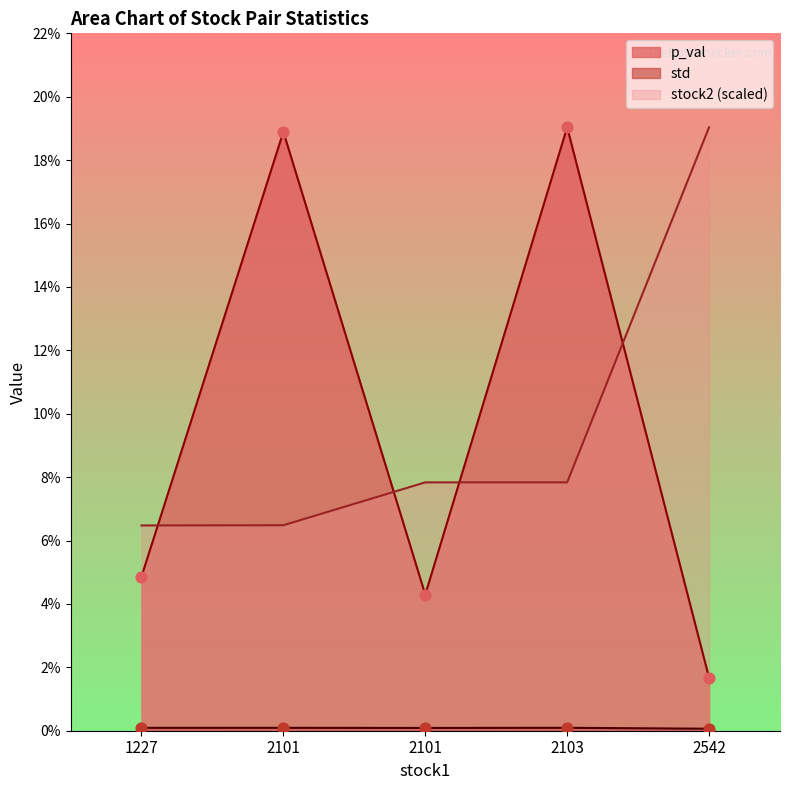

Which series has the largest total across all categories?

p_val